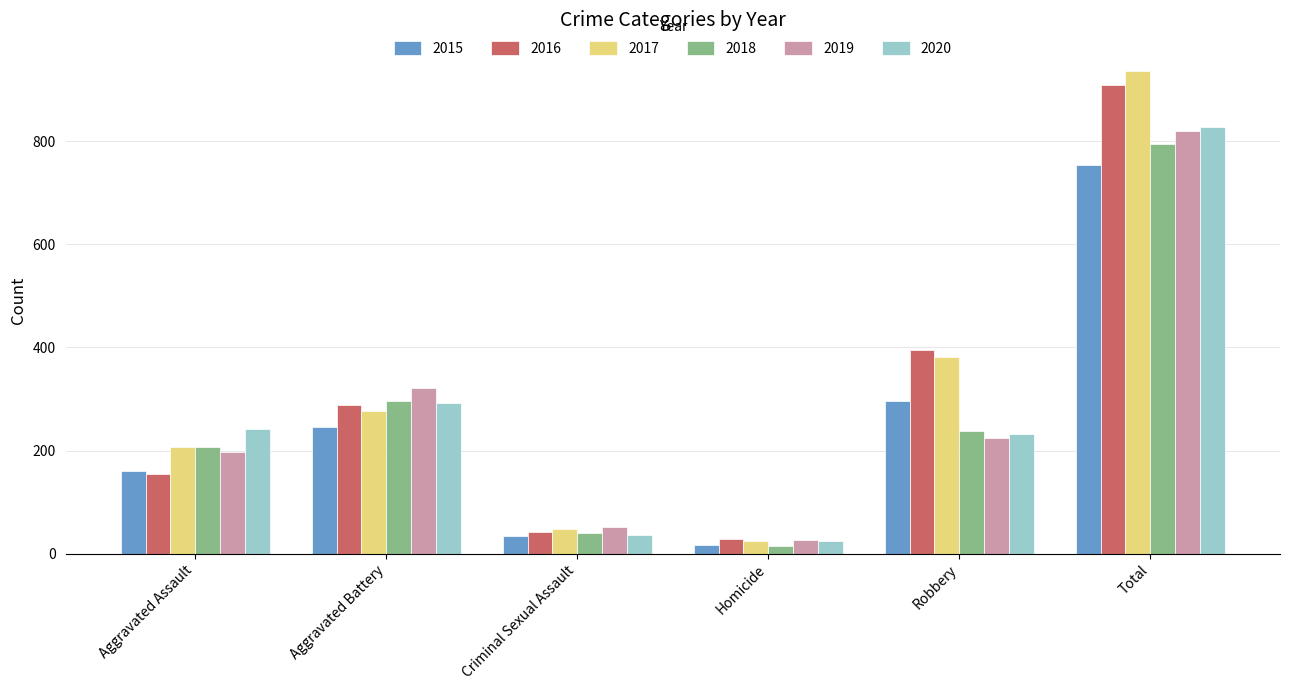

Reading left to right, list all the values displayed in this chart.

2015: 160	246	34	17	297	754
2016: 154	288	43	29	394	908
2017: 207	277	47	24	381	936
2018: 206	296	40	15	237	794
2019: 197	321	51	27	224	820
2020: 242	293	36	24	233	828